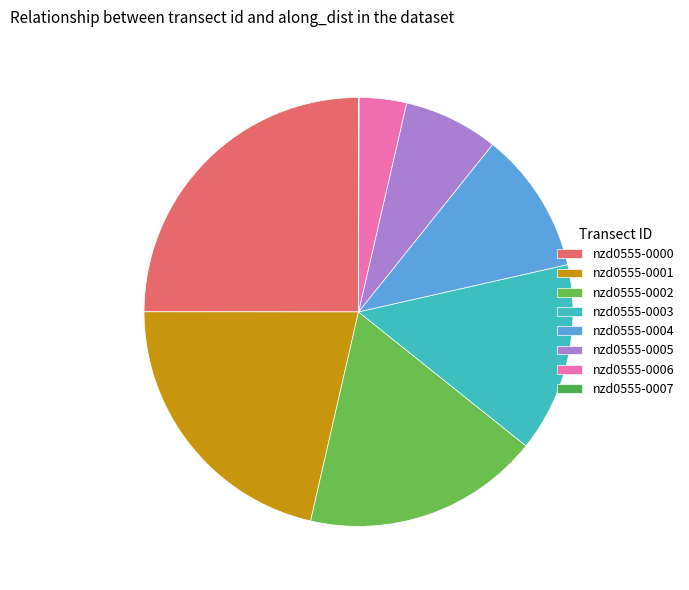

Is the sum of nzd0555-0003 and nzd0555-0005 greater than half?

No